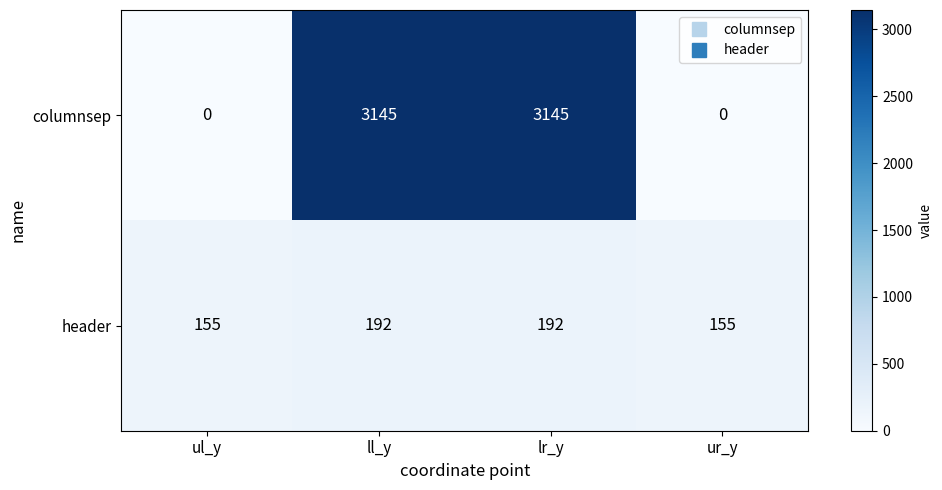

Reading left to right, transcribe all the data shown in this chart.

columnsep: ul_y=0	ll_y=3145	lr_y=3145	ur_y=0
header: ul_y=155	ll_y=192	lr_y=192	ur_y=155